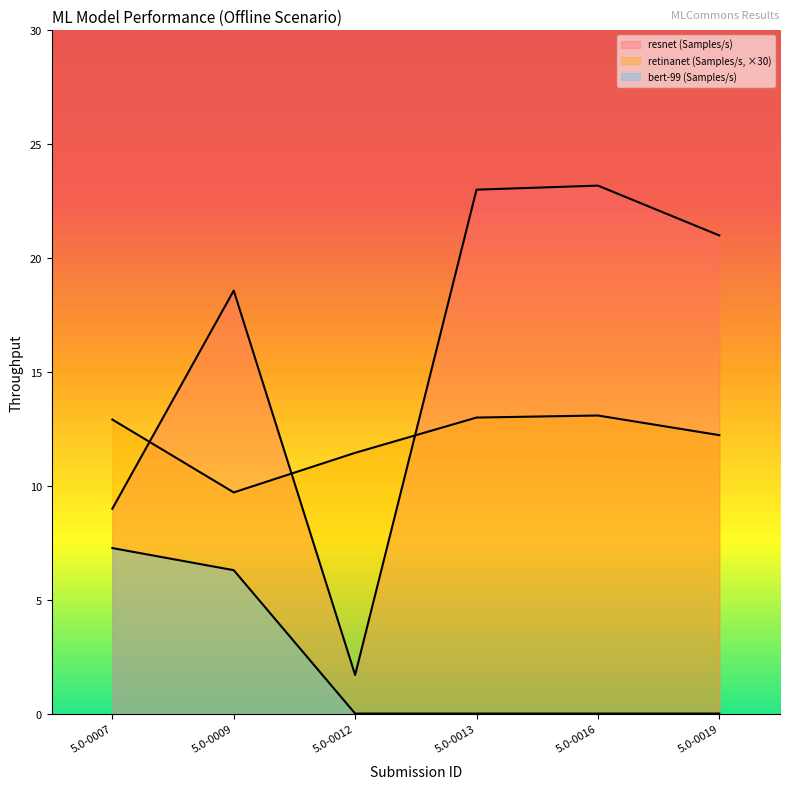

At 5.0-0016, list the series in order from smallest to largest.

bert-99 (Samples/s), retinanet (Samples/s), resnet (Samples/s)